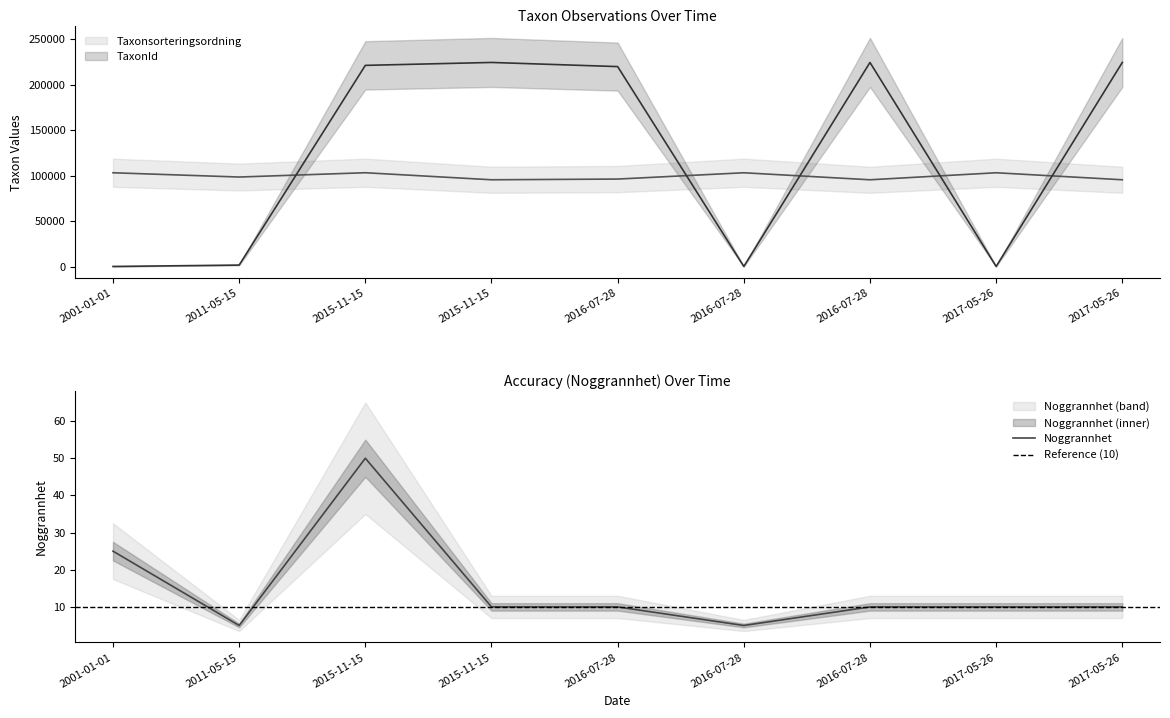

How many lines are shown in the chart?

3